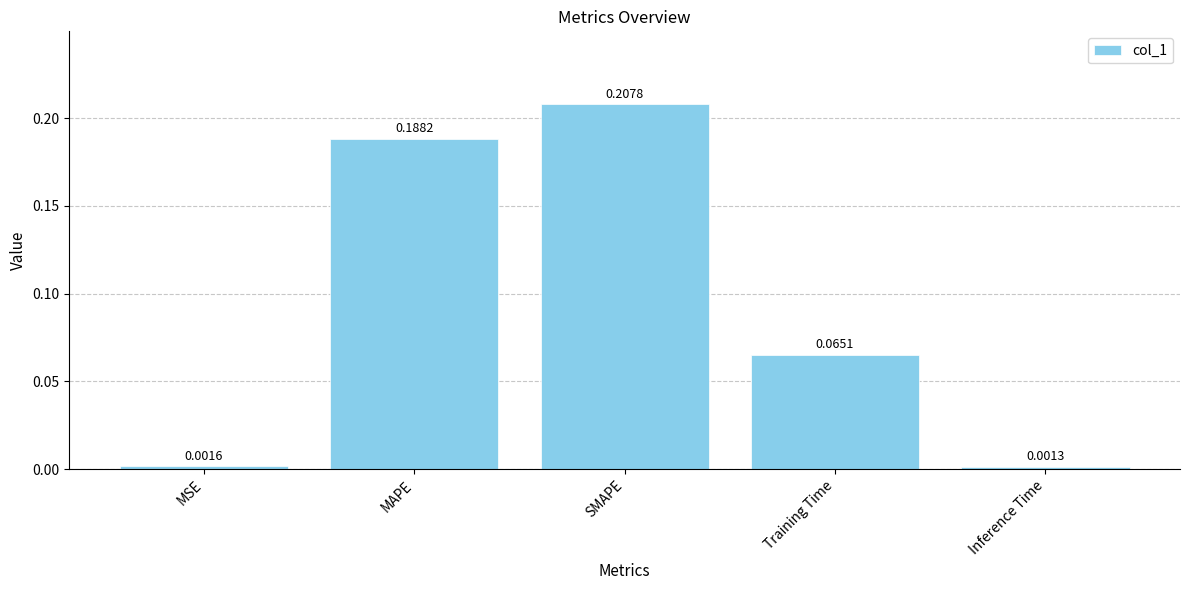

What is the change in value from MSE to SMAPE?

+0.2